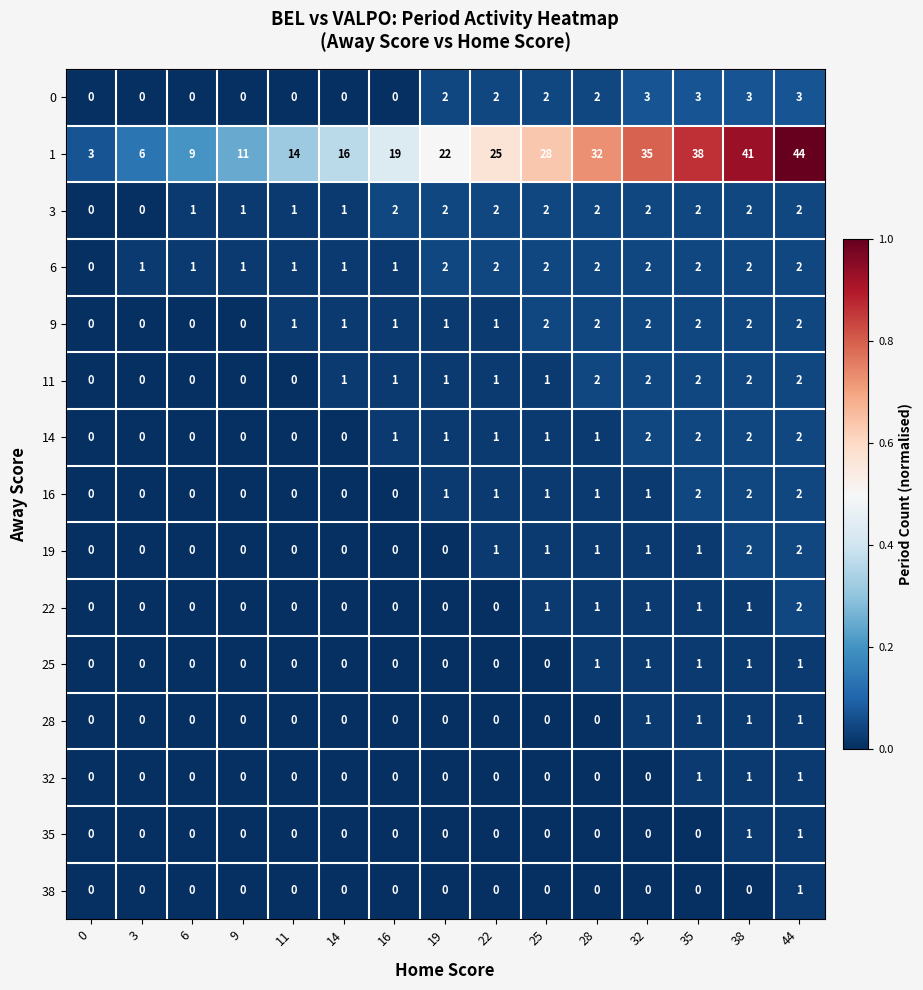

At how many categories does at least one series exceed 0?

15